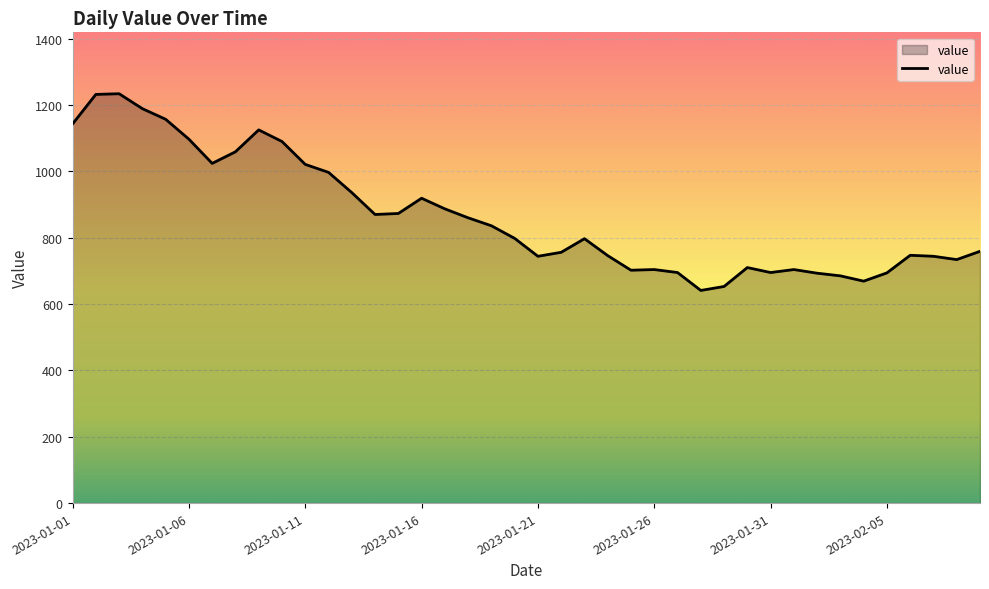

What is the smallest value displayed?

641